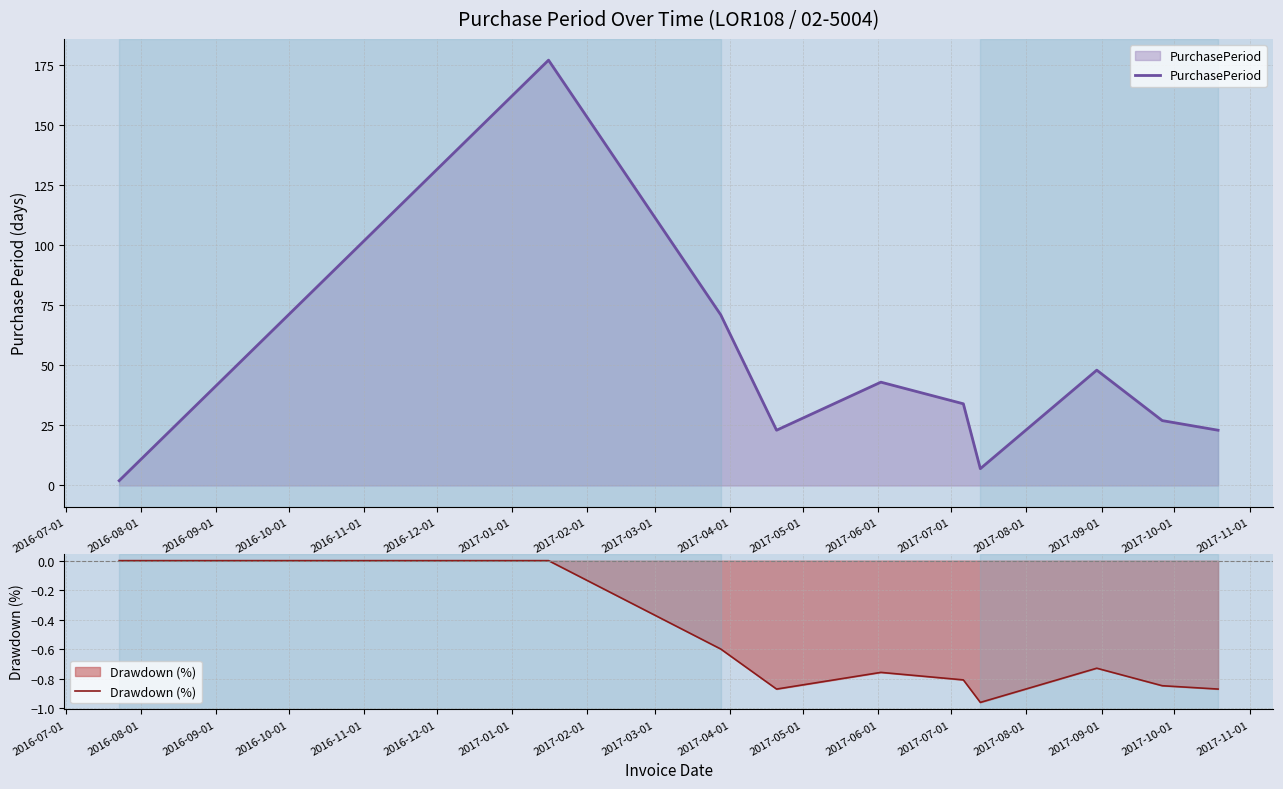

What is the maximum value for PurchasePeriod?

177